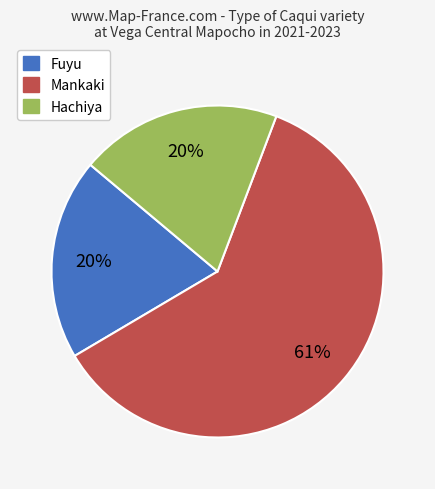

Is there any slice that represents more than half of the pie?

Yes